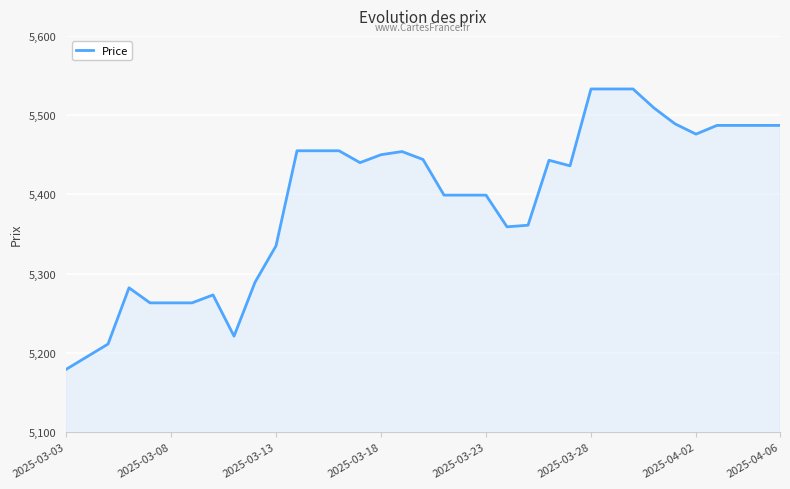

What is the average value?

5393